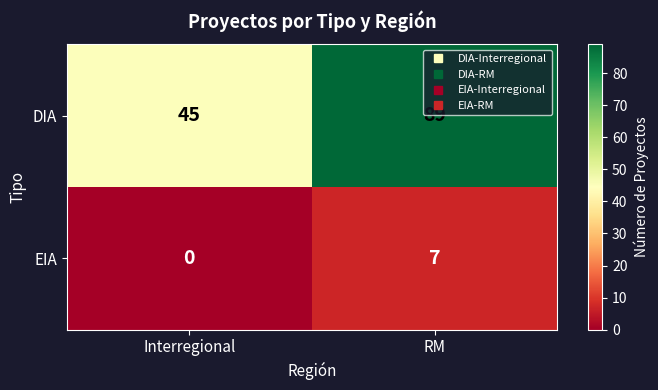

Which series has the largest total across all categories?

DIA